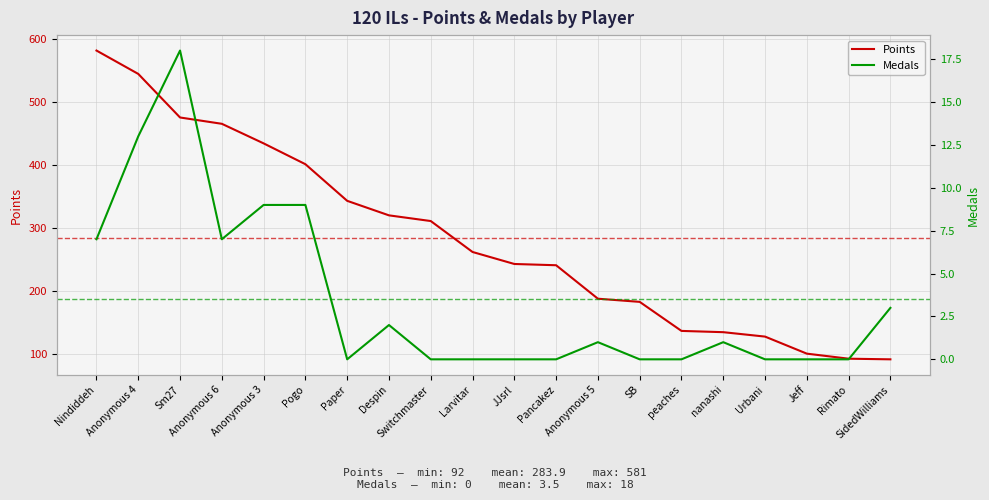

Between SB and Jeff, which is larger?

SB